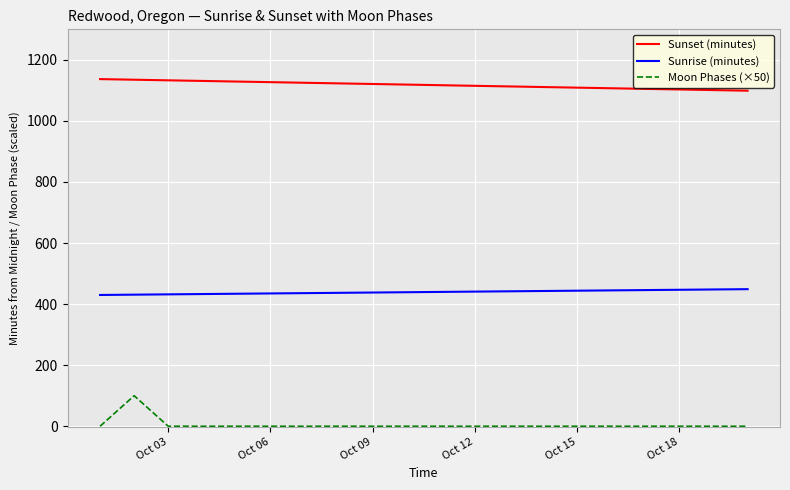

Rank the series by their average value, from highest to lowest.

Sunset (minutes), Sunrise (minutes), Moon Phases (×50)